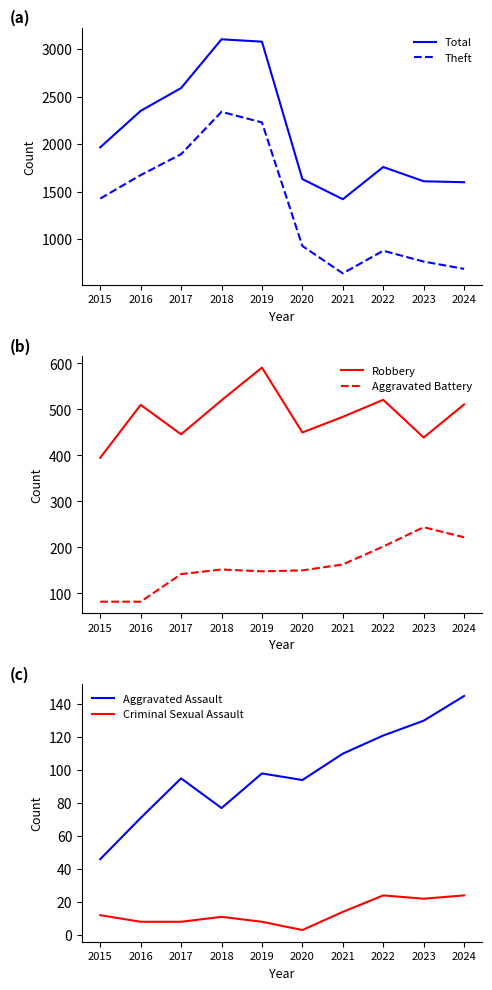

How many values in the Criminal Sexual Assault series exceed 12?

4